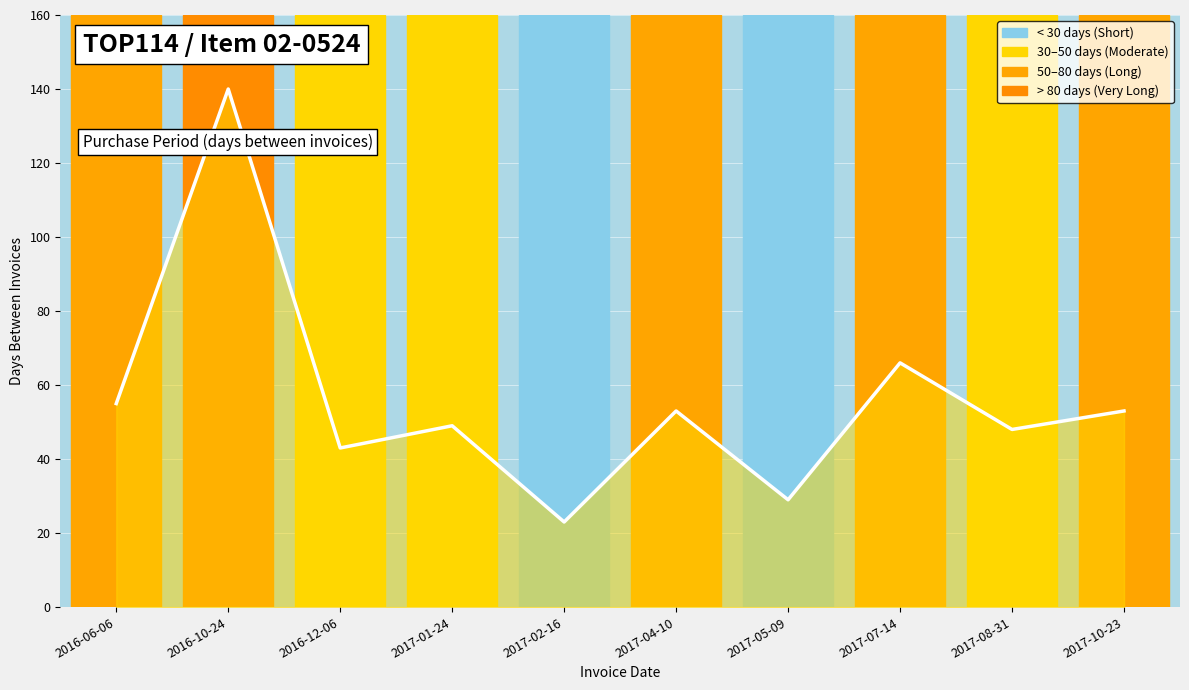

At which category does the data reach its first local valley?

2016-12-06